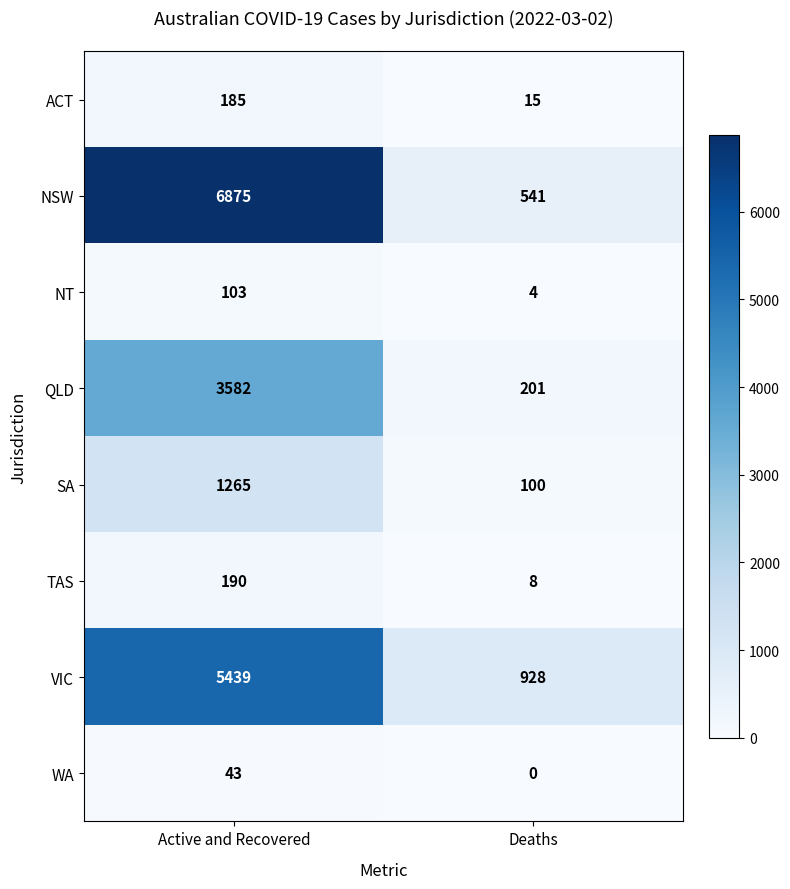

Which series has the largest range (max minus min)?

NSW